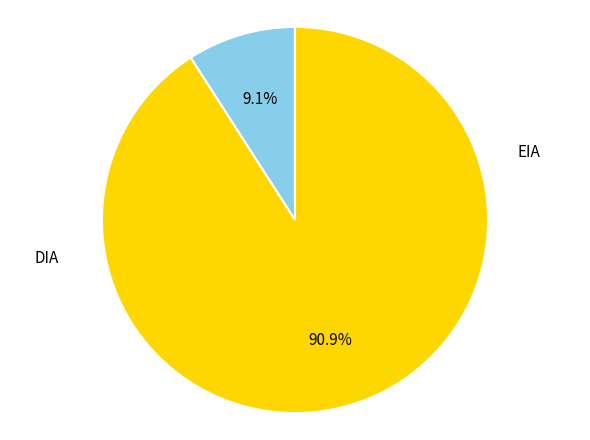

To the nearest percent, what is the average slice percentage?

50%